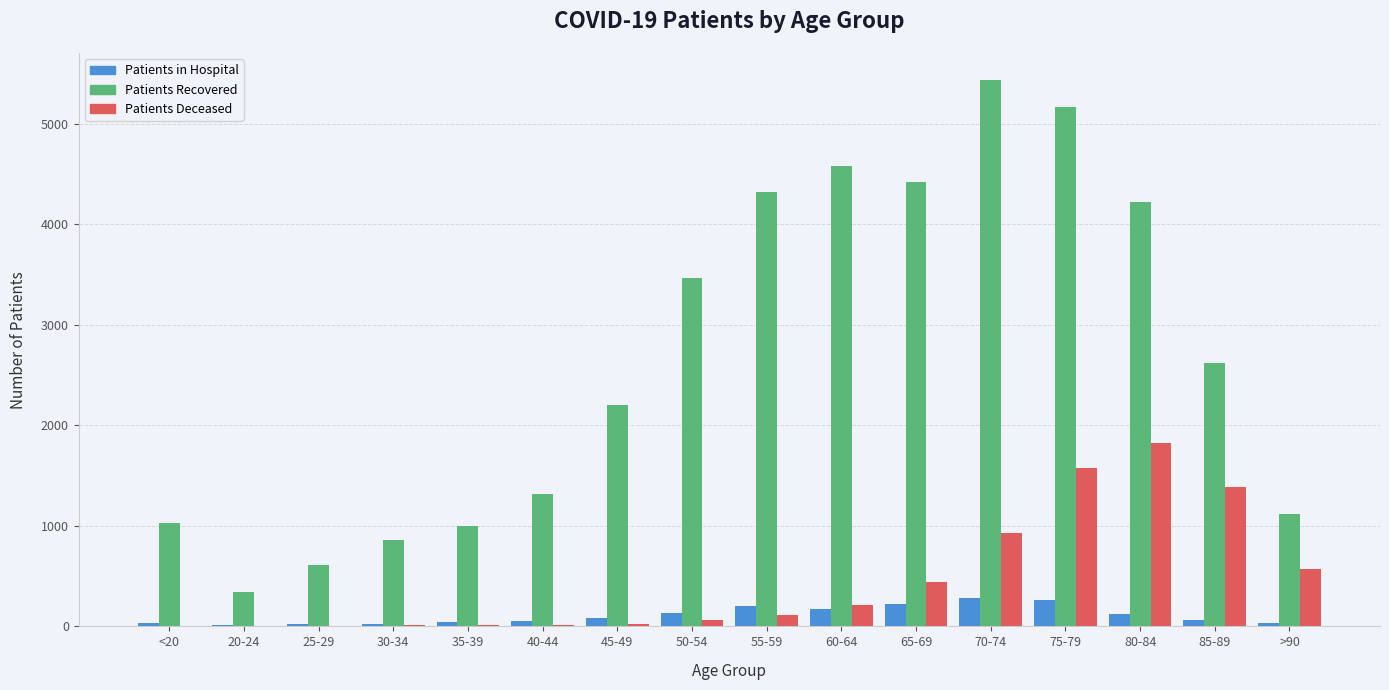

At which category is the sum across all series the highest?

75-79